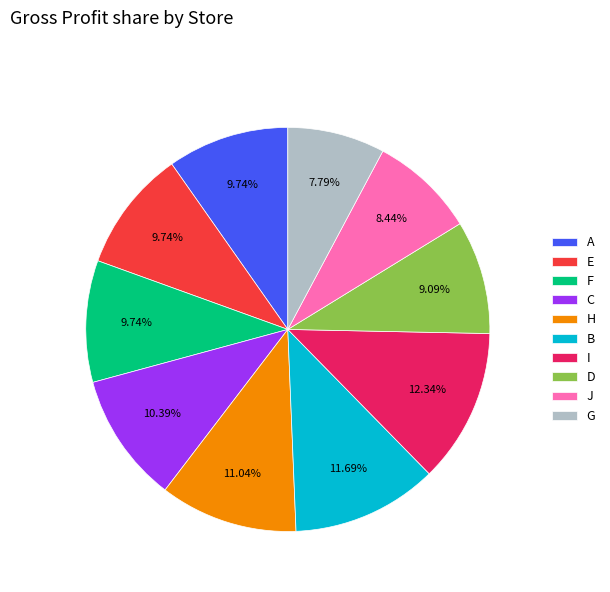

The D slice represents 9% of the pie. True or false?

True